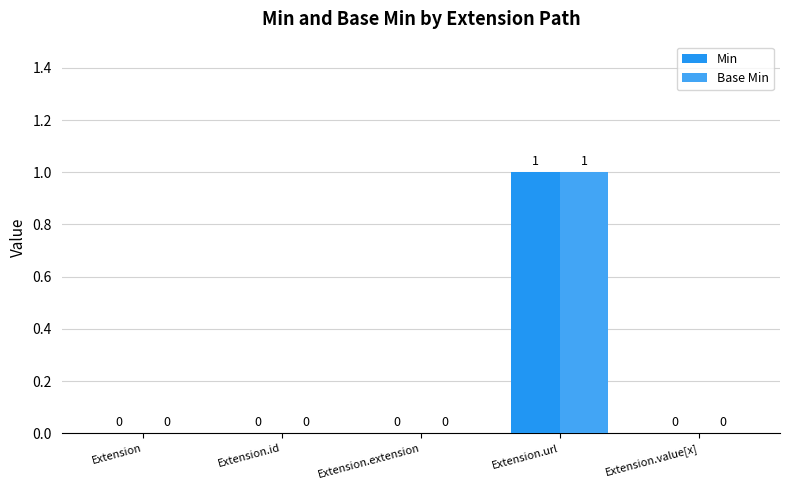

How many distinct data groups are displayed?

2